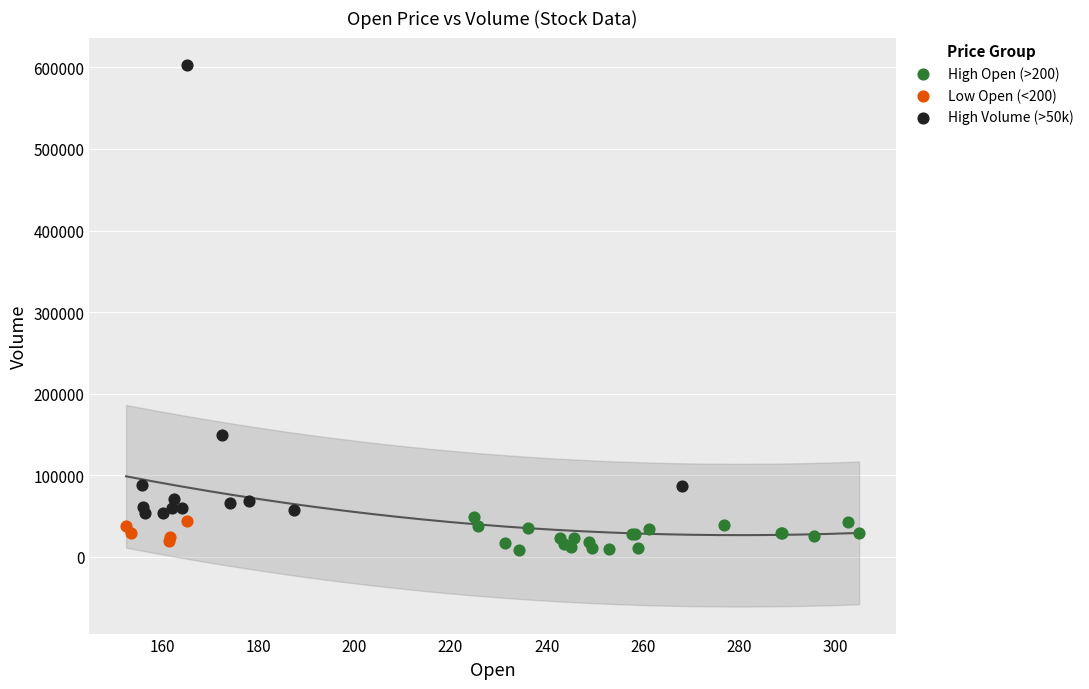

Which series has the widest spread of Y values?

High Volume (>50k)